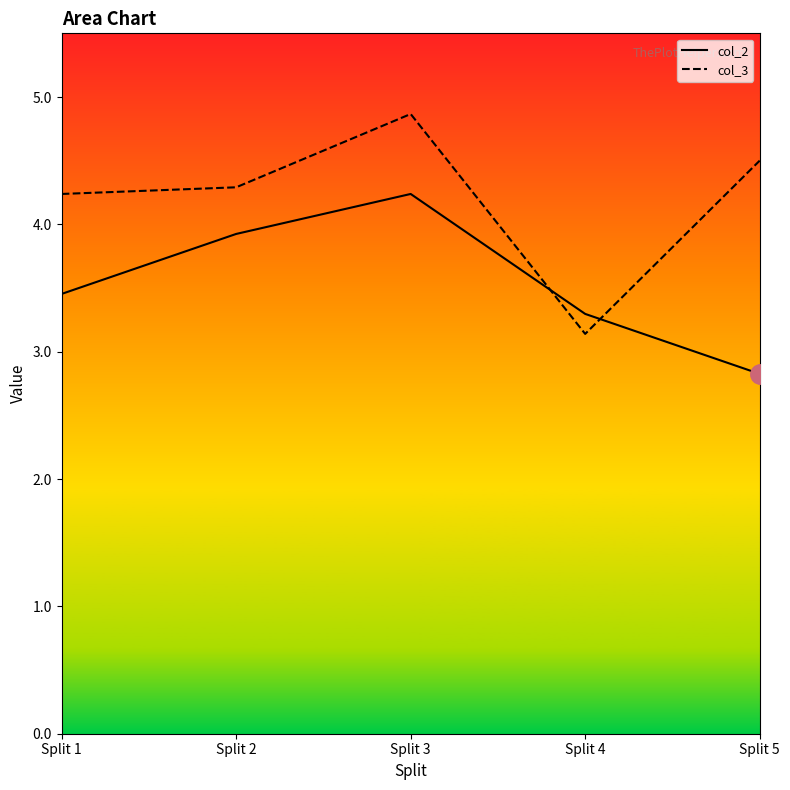

Which label corresponds to the smallest value in the chart?

Split 5